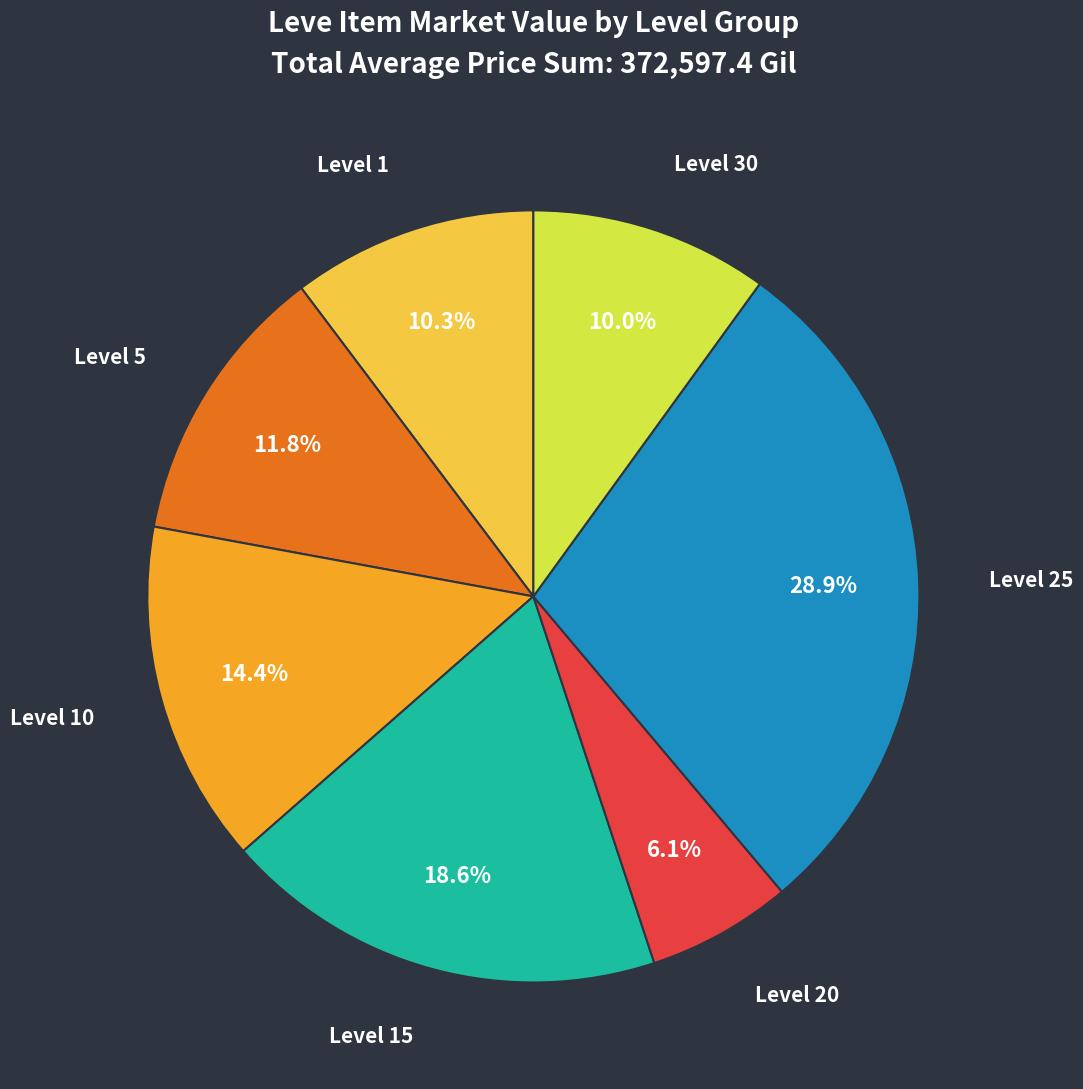

Which category has the smallest portion of the pie?

Level 20